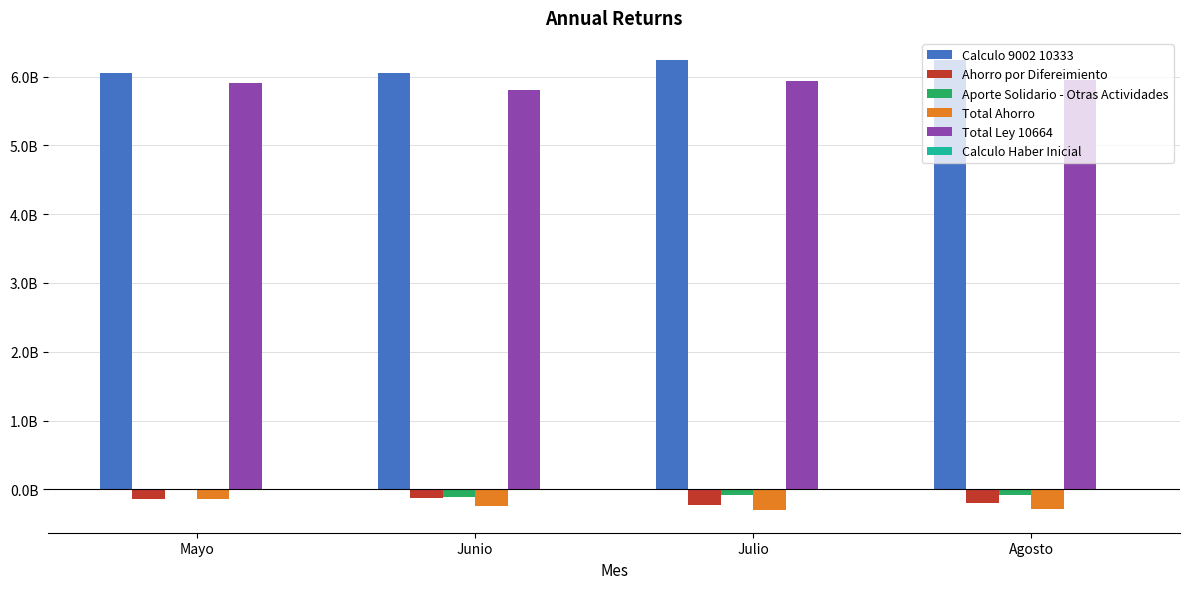

Are the bars horizontal?

No